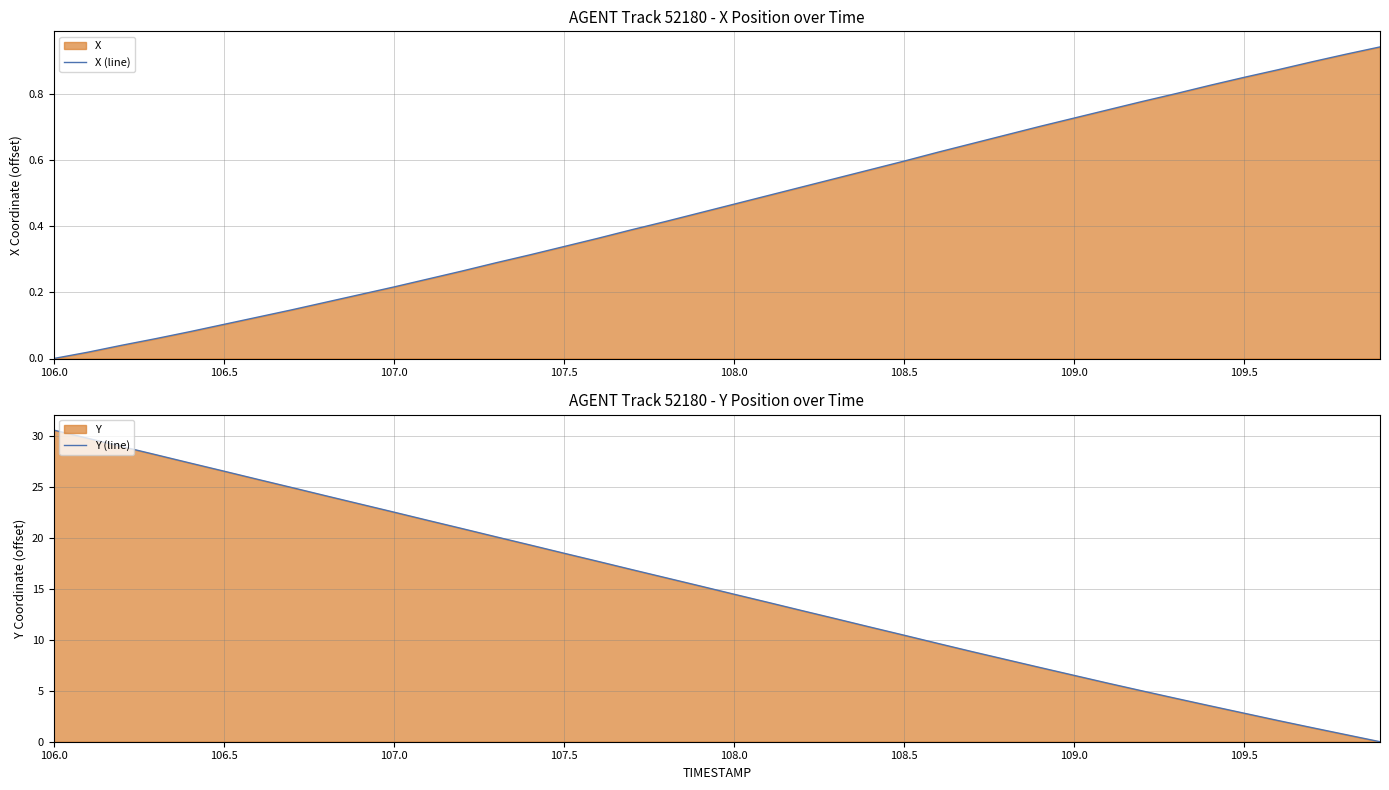

True or false: Y (line) has more than 0 points higher than both neighbors.

False